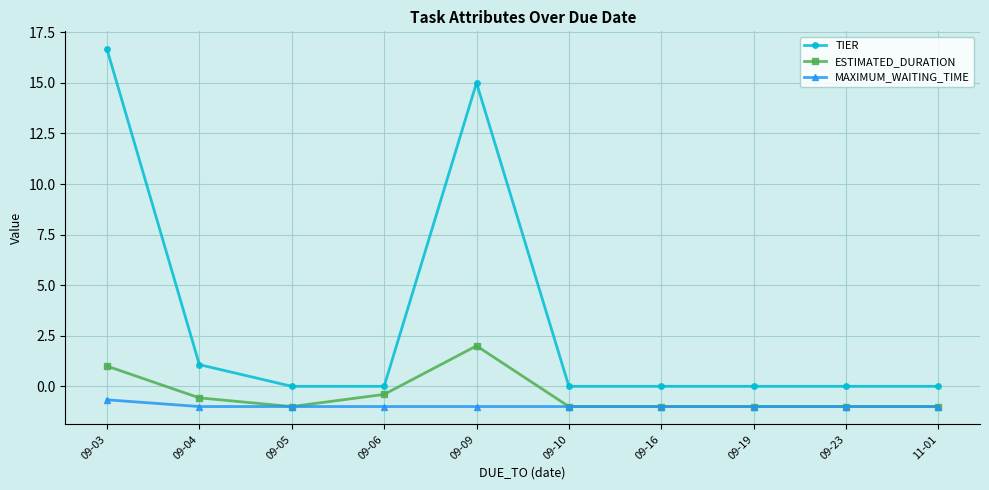

Where is the first local minimum for ESTIMATED_DURATION?

09-05